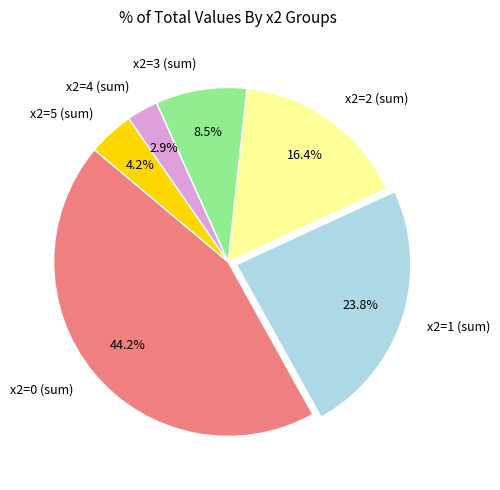

Count the number of slices in the pie.

6